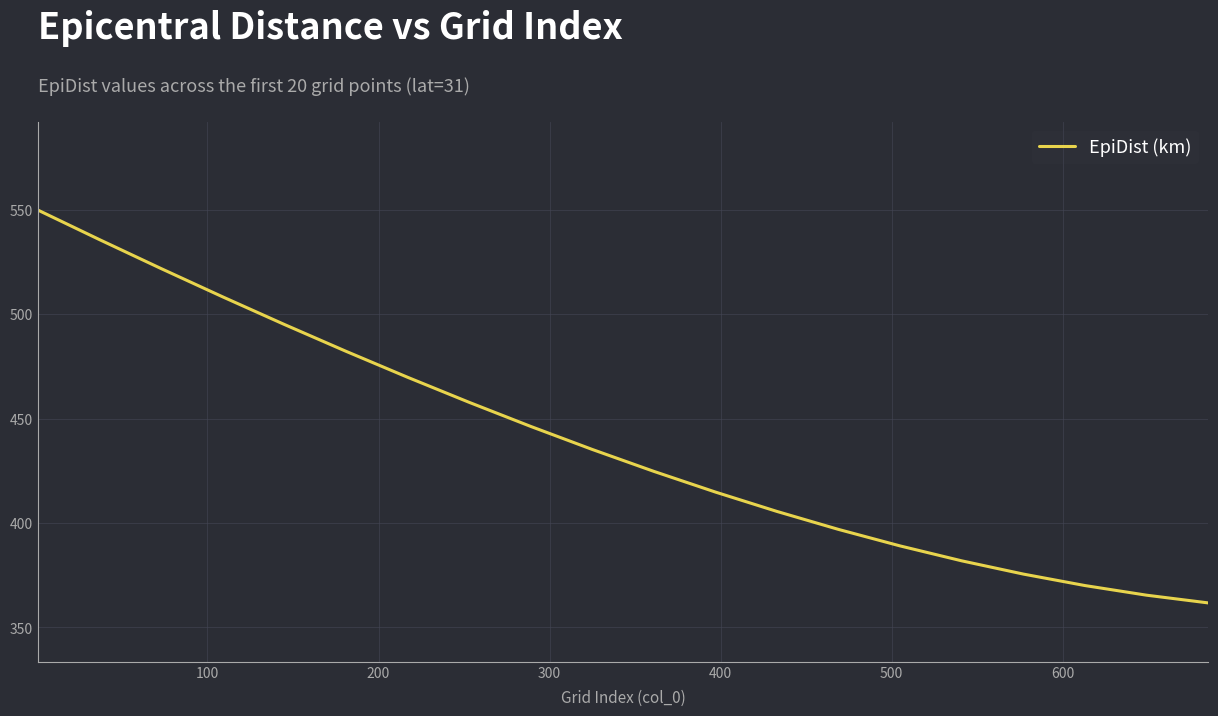

What is the average value?

439.4